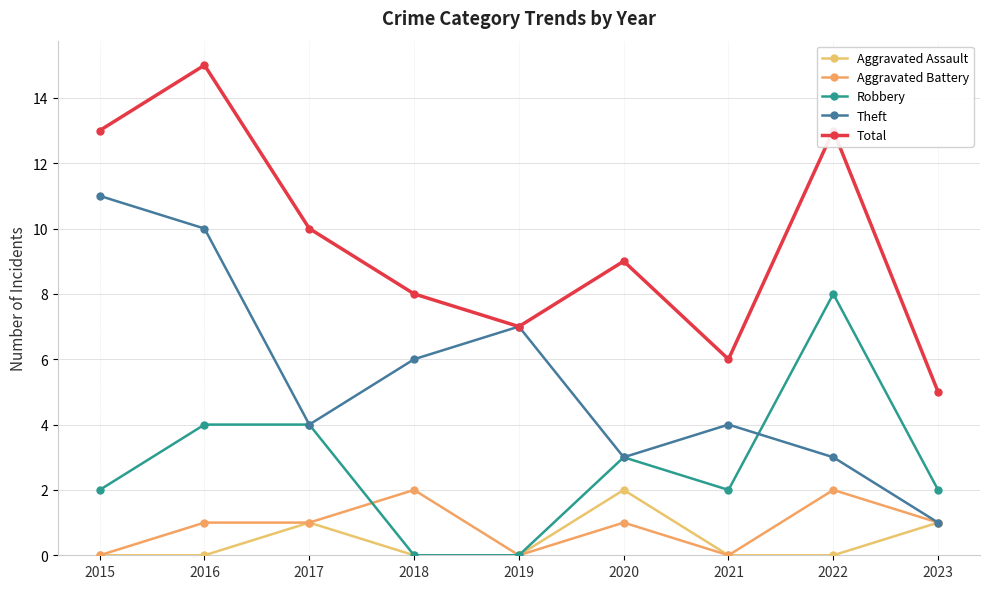

Reading left to right, what are all the values shown in this chart?

Aggravated Assault: 2015=0	2016=0	2017=1	2018=0	2019=0	2020=2	2021=0	2022=0	2023=1
Aggravated Battery: 2015=0	2016=1	2017=1	2018=2	2019=0	2020=1	2021=0	2022=2	2023=1
Robbery: 2015=2	2016=4	2017=4	2018=0	2019=0	2020=3	2021=2	2022=8	2023=2
Theft: 2015=11	2016=10	2017=4	2018=6	2019=7	2020=3	2021=4	2022=3	2023=1
Total: 2015=13	2016=15	2017=10	2018=8	2019=7	2020=9	2021=6	2022=13	2023=5